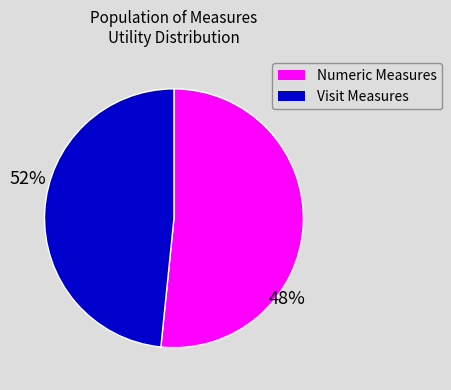

Which category has the smallest portion of the pie?

Visit Measures